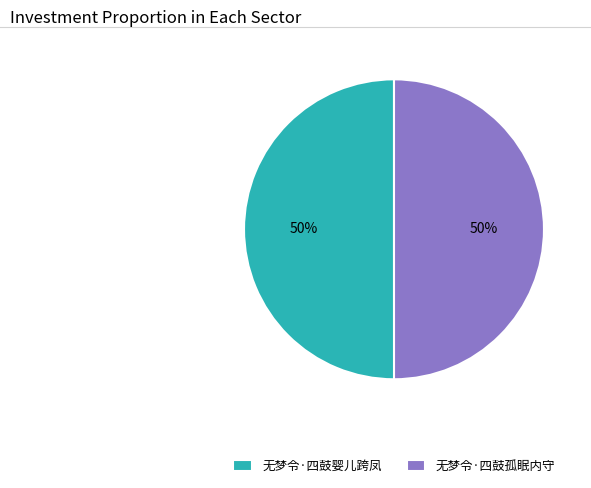

True or false: 无梦令·四鼓婴儿跨凤 accounts for 50% of the total.

True